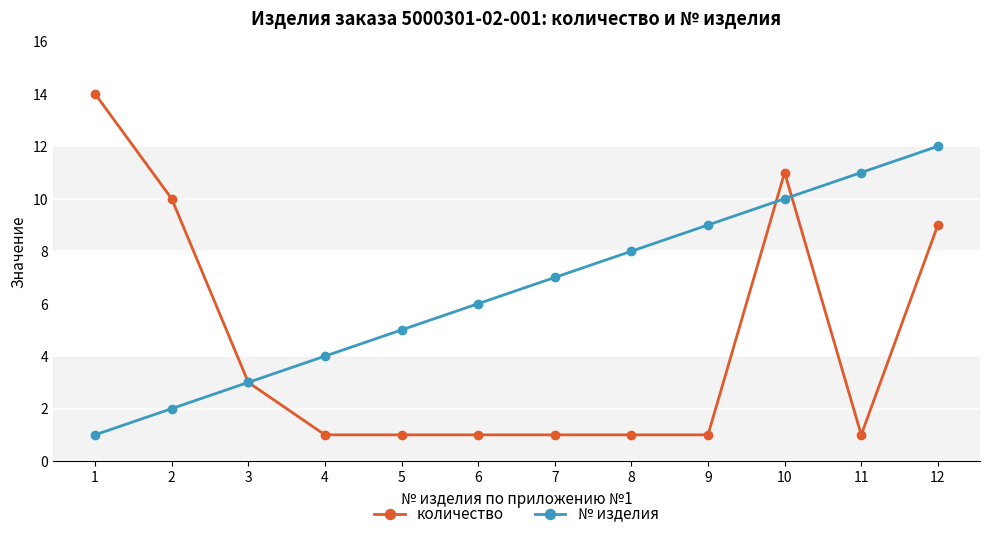

Reading right to left, what are all the values shown in this chart?

количество: 12=9	11=1	10=11	9=1	8=1	7=1	6=1	5=1	4=1	3=3	2=10	1=14
№ изделия: 12=12	11=11	10=10	9=9	8=8	7=7	6=6	5=5	4=4	3=3	2=2	1=1